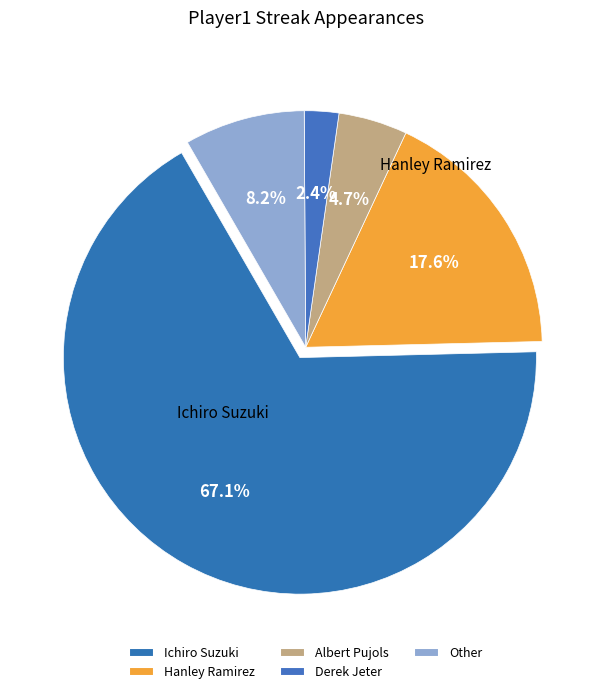

What is the largest slice in the pie chart?

Ichiro Suzuki